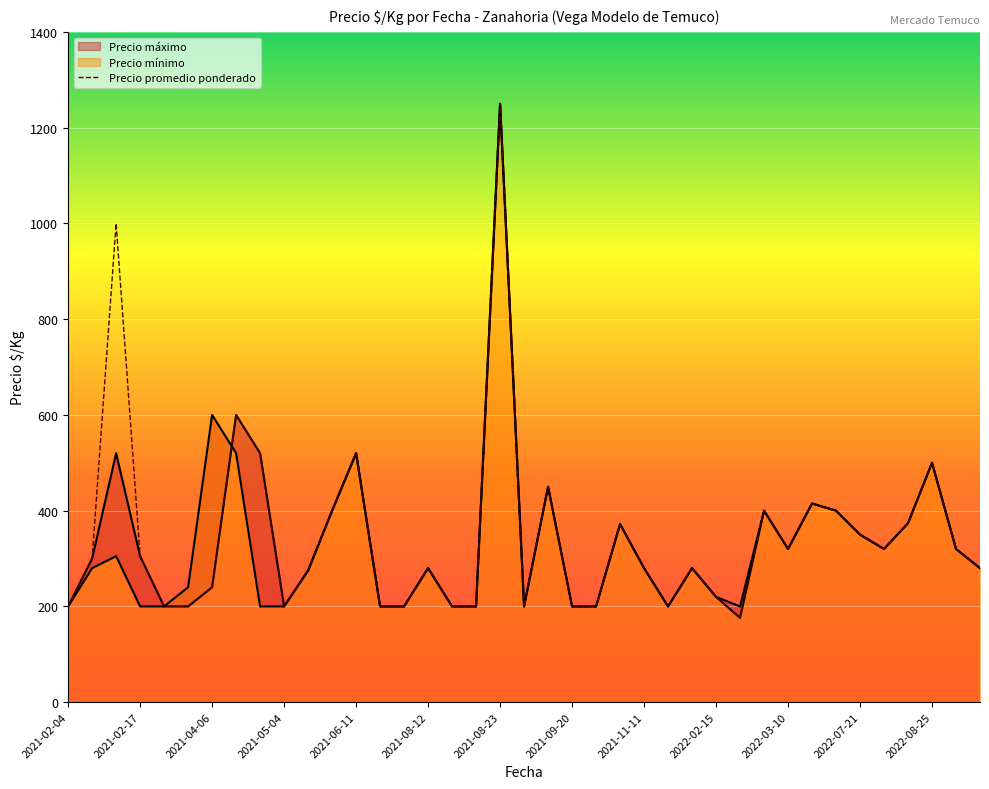

What is the difference between the Precio minimo values at 2021-12-14 and 2022-08-19?

94